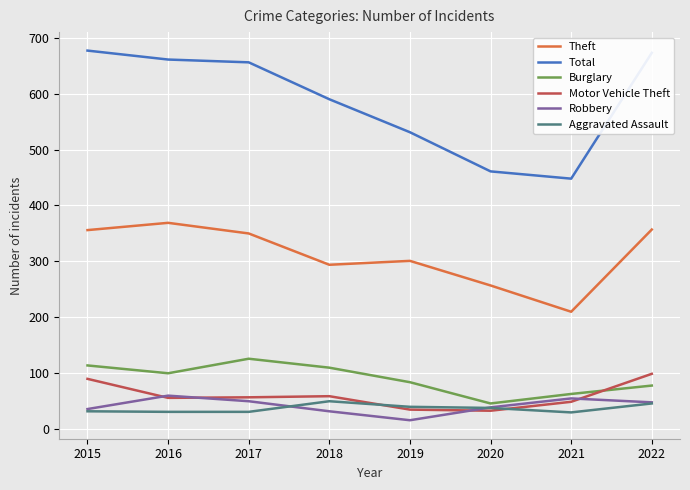

What are all the series names shown in the legend?

Theft, Total, Burglary, Motor Vehicle Theft, Robbery, Aggravated Assault